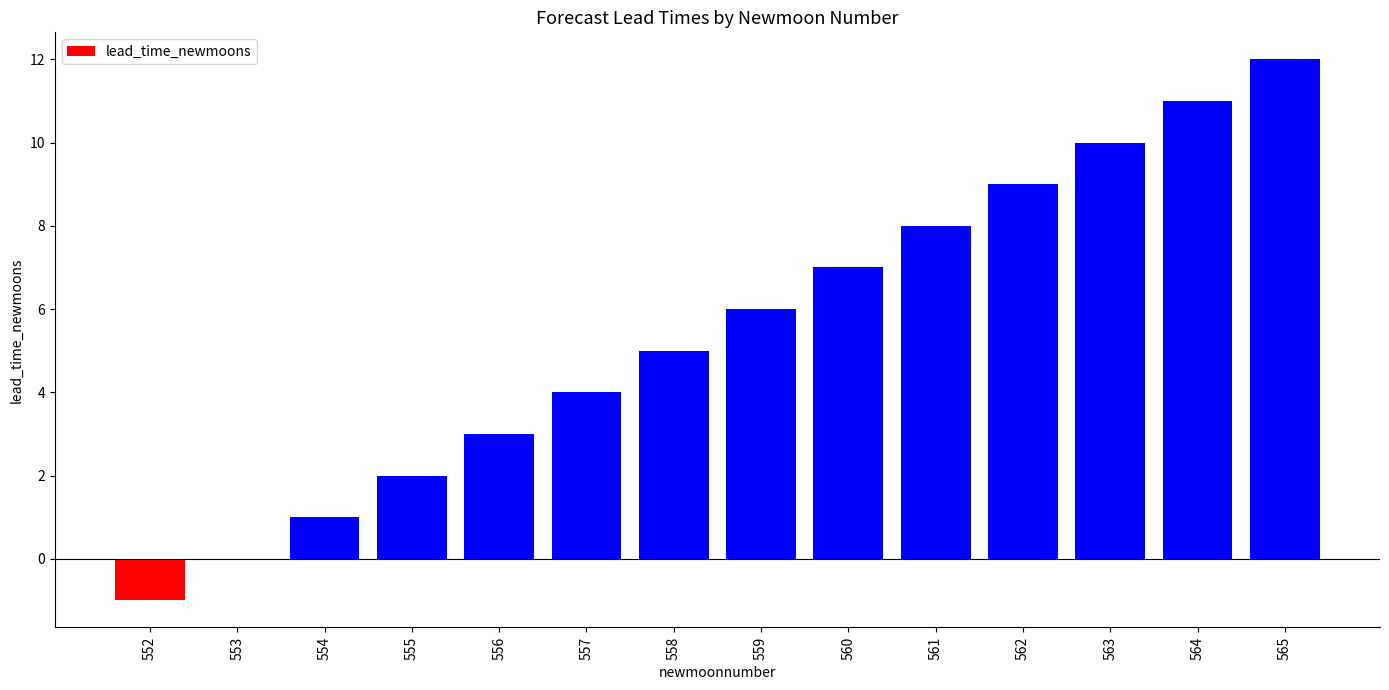

How many categories are shown in the chart?

14